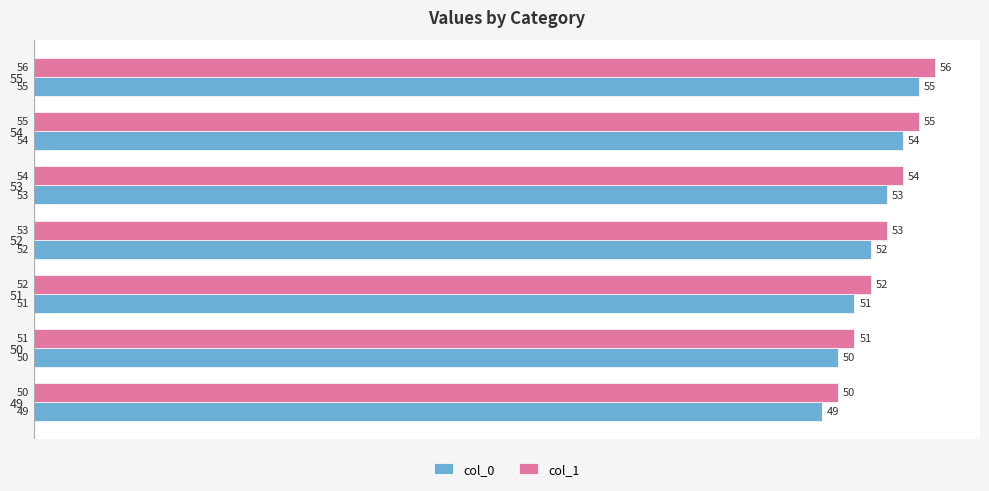

What is the difference between the col_0 values at 49 and 54?

5